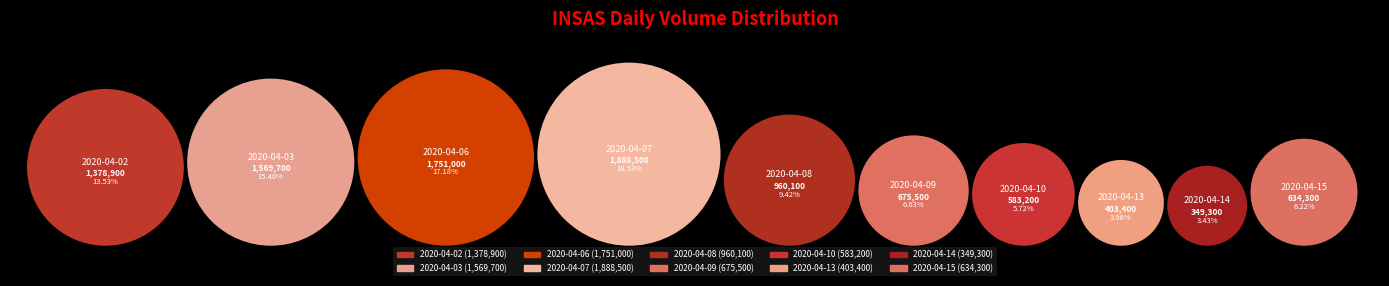

Between 2020-04-07 and 2020-04-03, which is larger?

2020-04-07